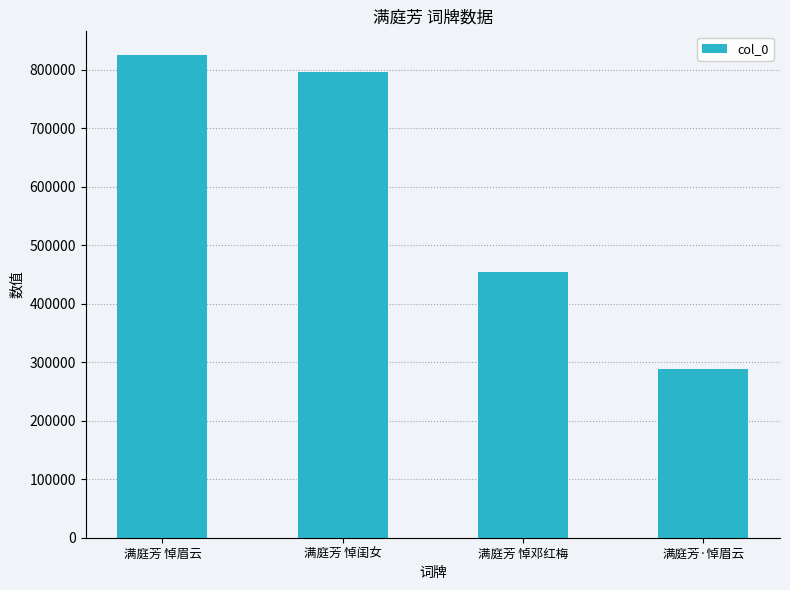

What is the difference between the values at 满庭芳 悼邓红梅 and 满庭芳 悼眉云?

369705